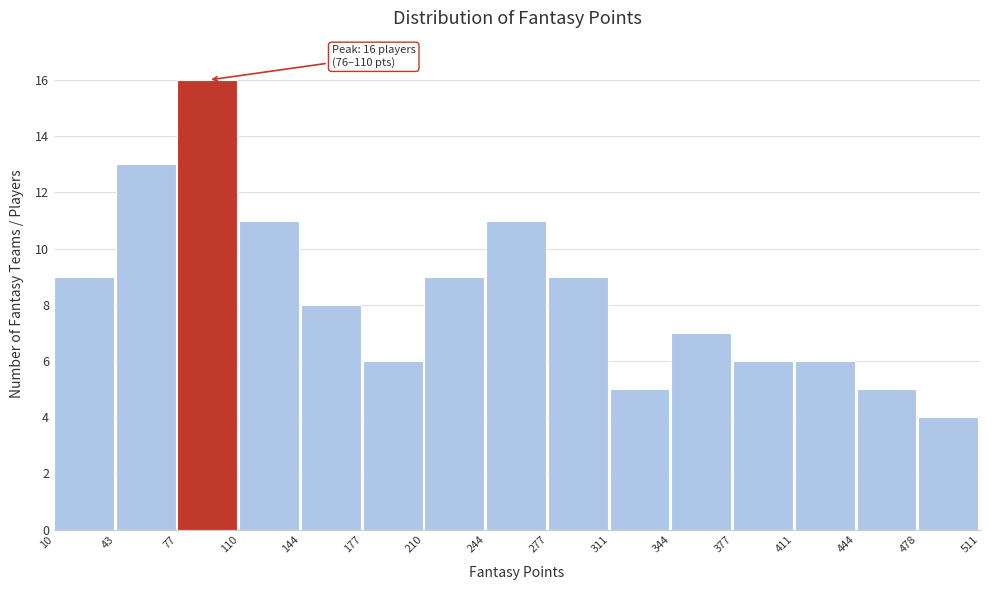

Which range on the x-axis has the tallest bar?

77 to 110